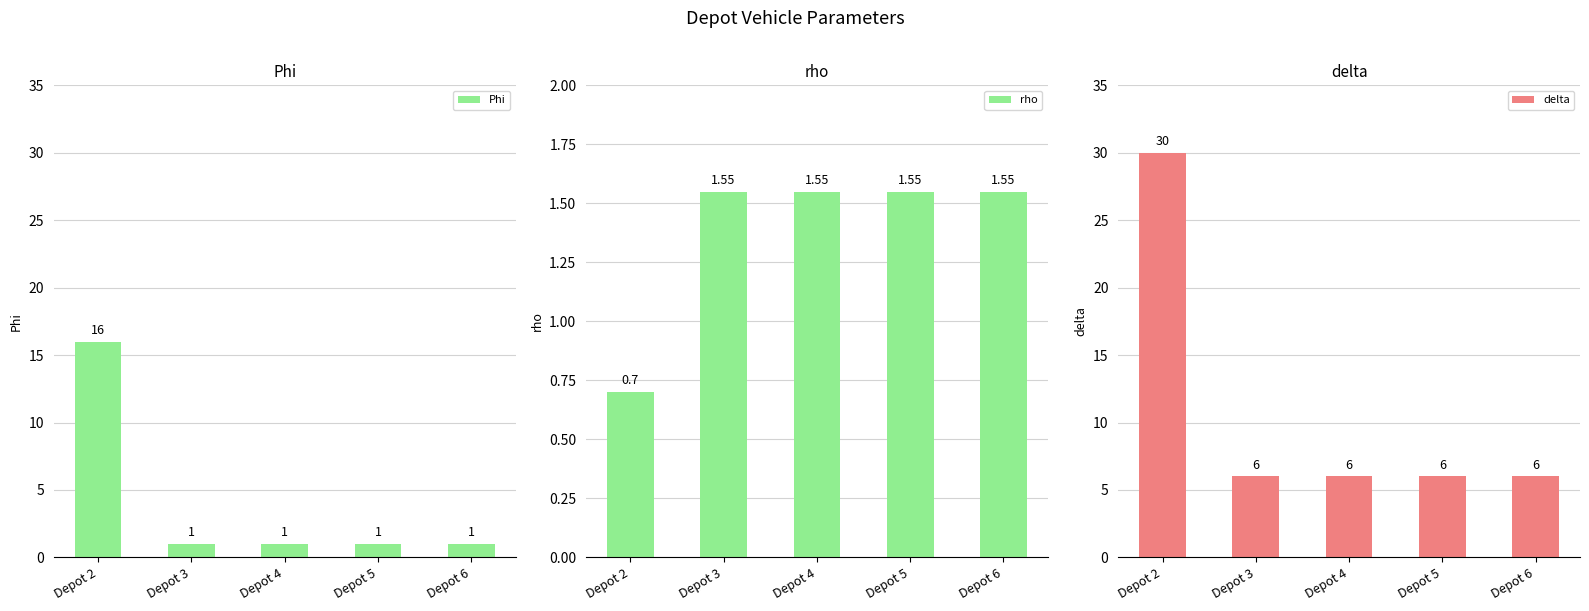

Count the number of categories in the chart.

5